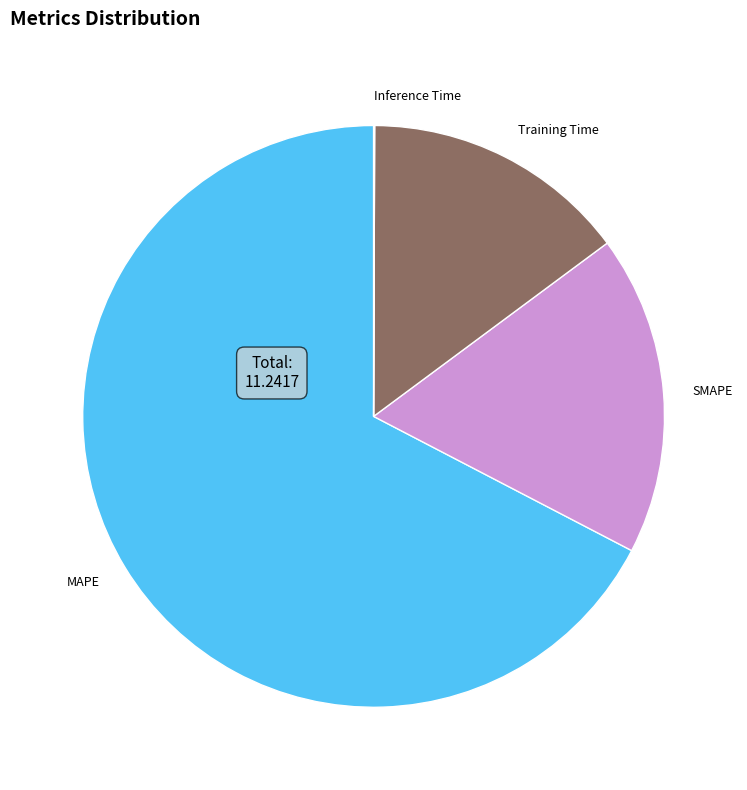

True or false: MAPE accounts for 67% of the total.

True